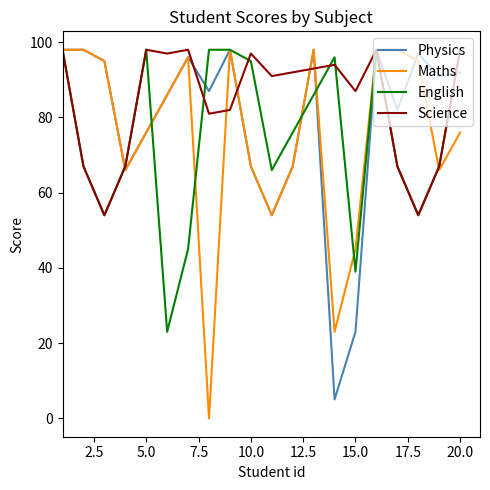

Which series has the widest spread of values?

Maths